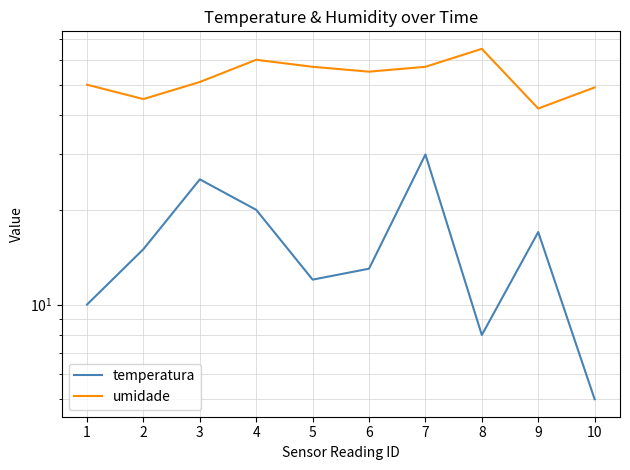

In umidade, how many points are lower than both neighbors (excluding endpoints)?

3